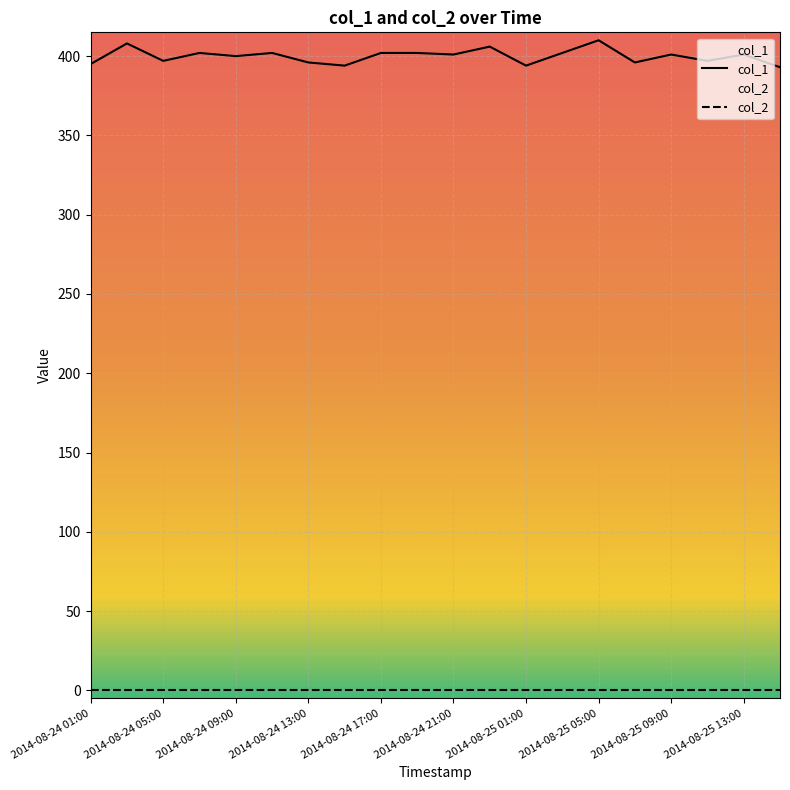

True or false: col_1 has a value of 514 at 2014-08-25 01:00.

False